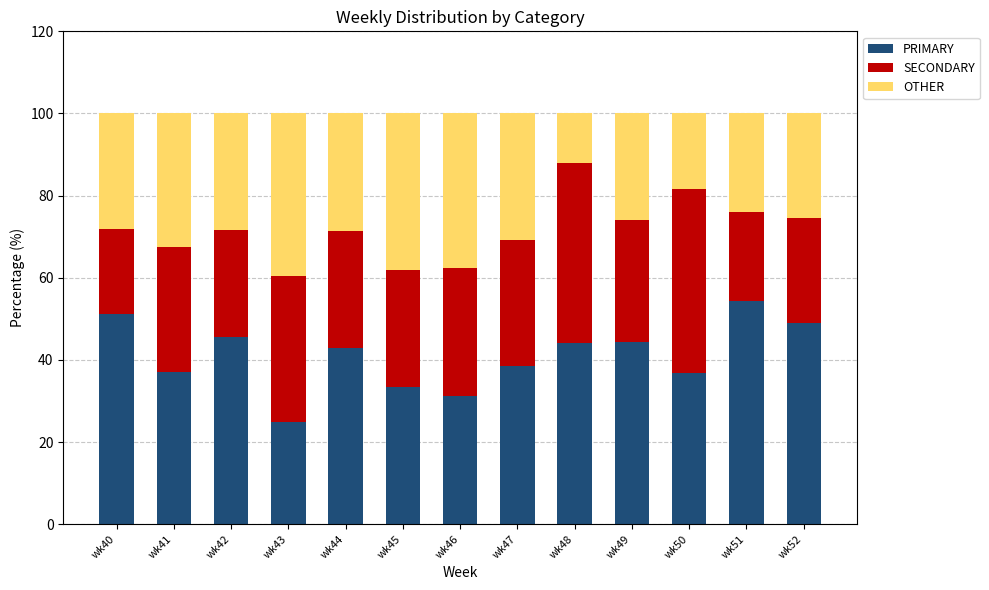

What is the average value of the PRIMARY series?

41.0